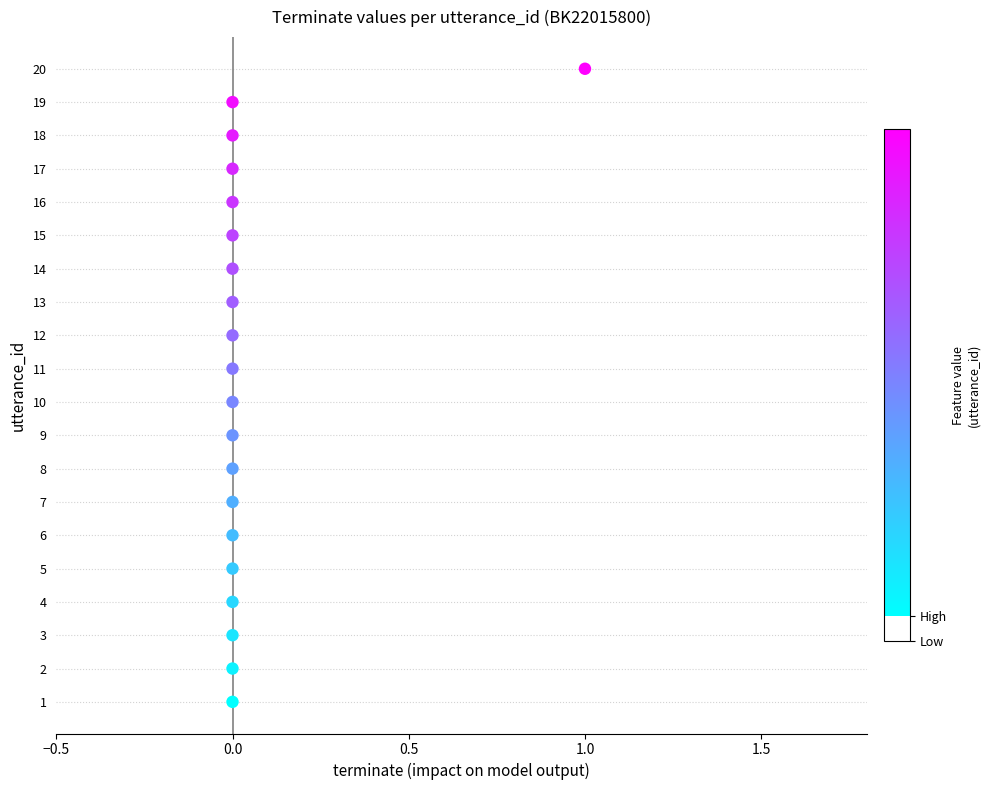

What is the range of Y values (max minus min)?

19